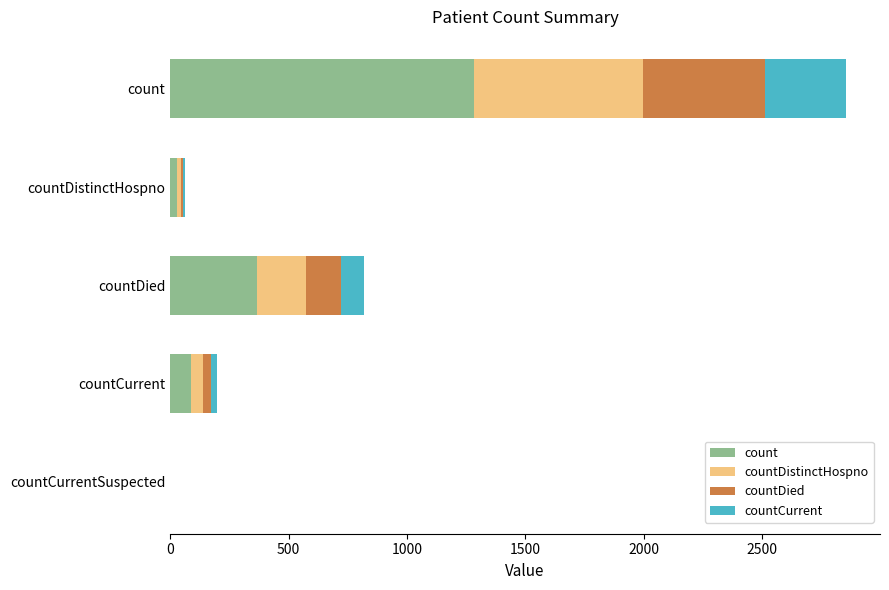

At which category is the sum across all series the highest?

count